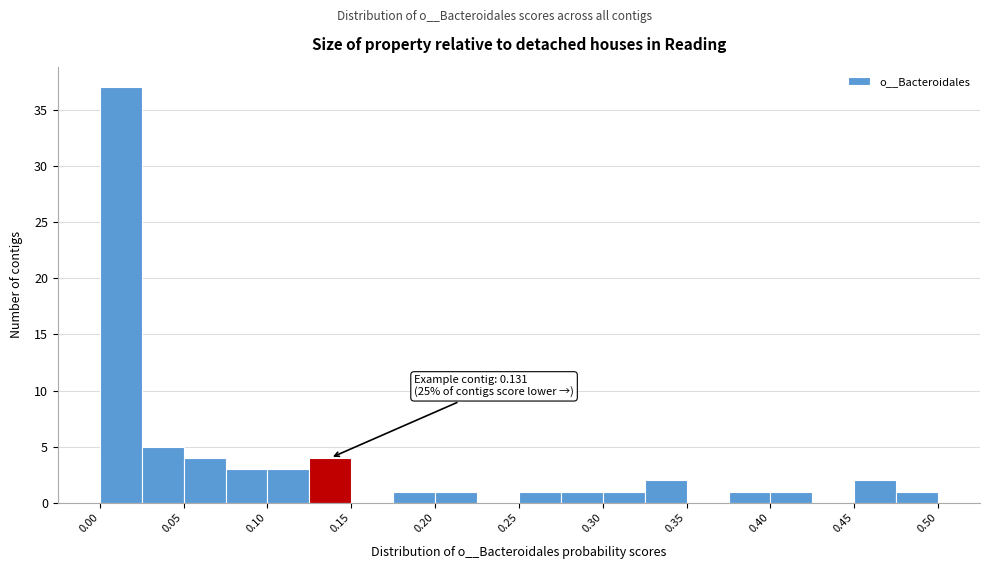

Which range on the x-axis has the tallest bar?

0.000 to 0.025